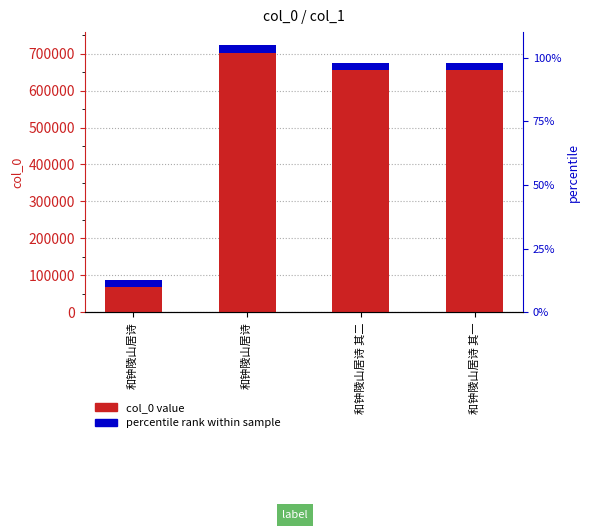

Count the number of categories in the chart.

4